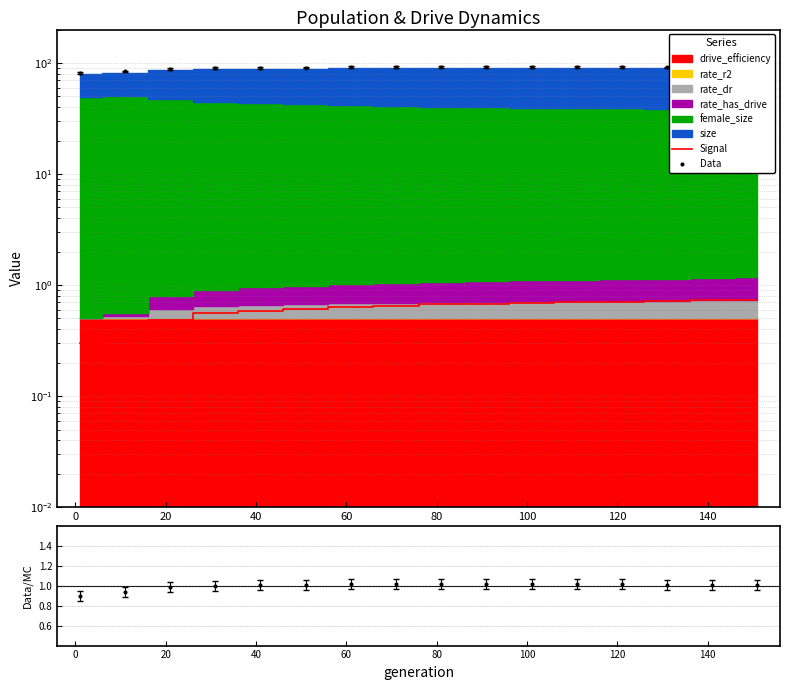

Which series has the largest total across all categories?

Data